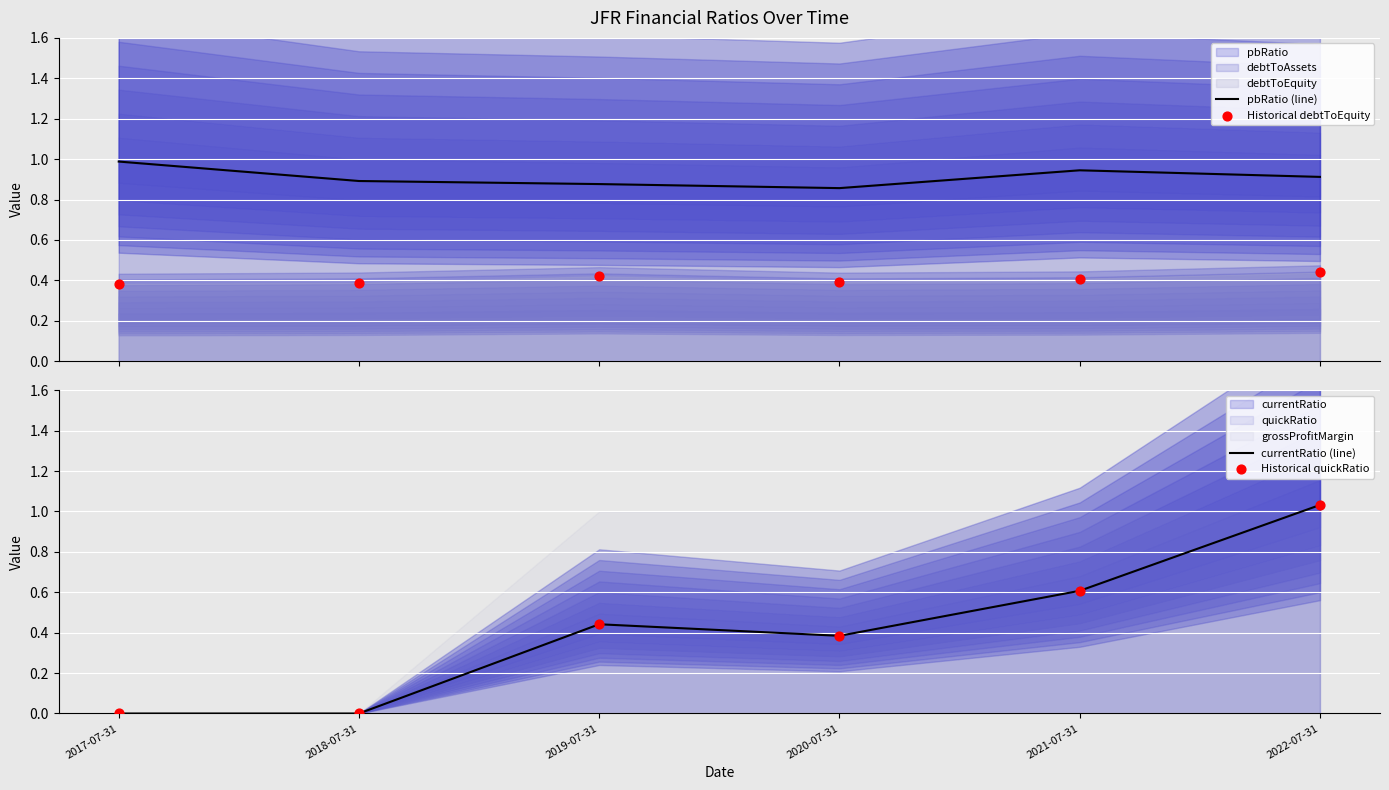

At which category is the sum across all series the highest?

2022-07-31